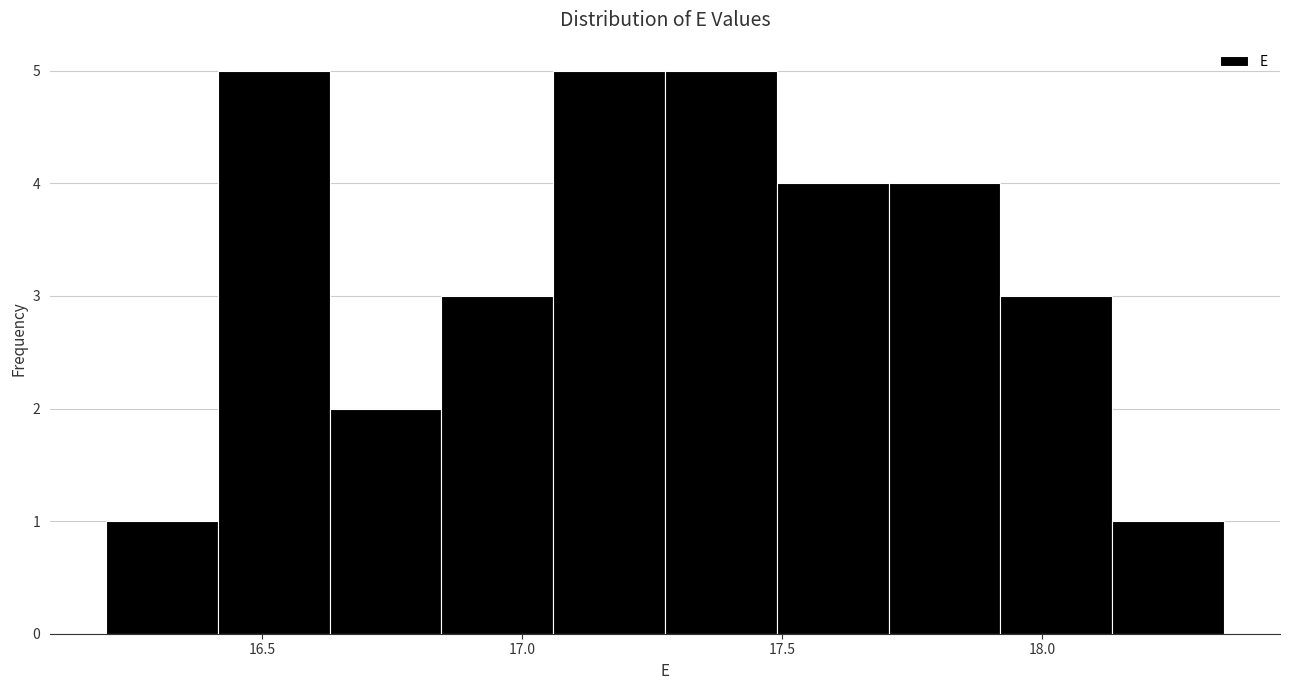

Reading left to right, list every bar in this chart as the range it spans on the x-axis followed by its height. Neither the bar edges nor the heights are printed on the chart, so give them approximately, as read against the axes.

16.200 to 16.415: 1
16.415 to 16.630: 5
16.630 to 16.845: 2
16.845 to 17.060: 3
17.060 to 17.275: 5
17.275 to 17.490: 5
17.490 to 17.705: 4
17.705 to 17.920: 4
17.920 to 18.135: 3
18.135 to 18.350: 1